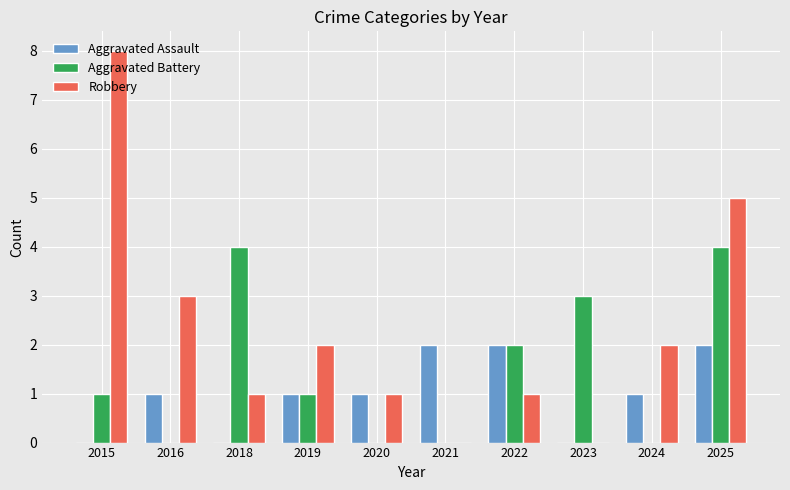

How many Aggravated Battery values are between 0 and 3?

8